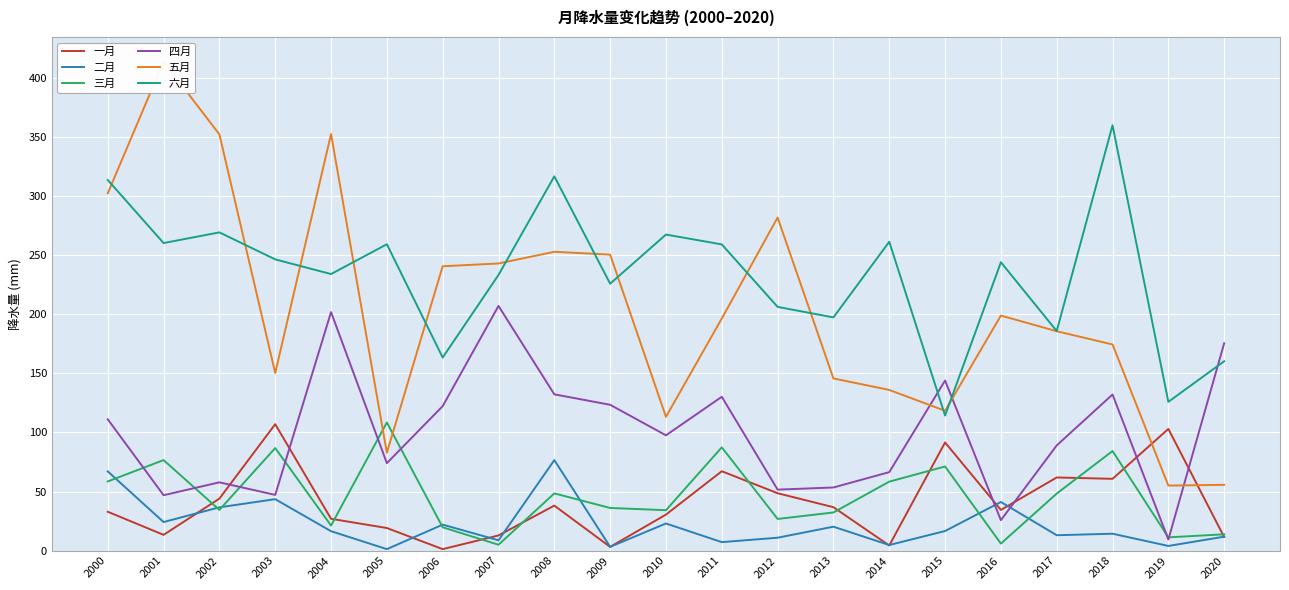

What is the sum of the 六月 values at 2010 and 2004?

501.6